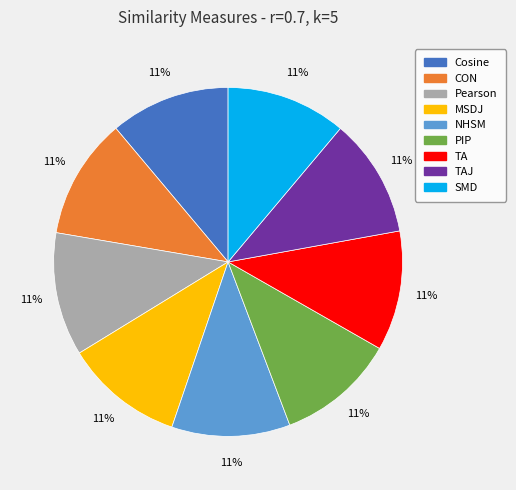

Is there any slice that represents more than half of the pie?

No